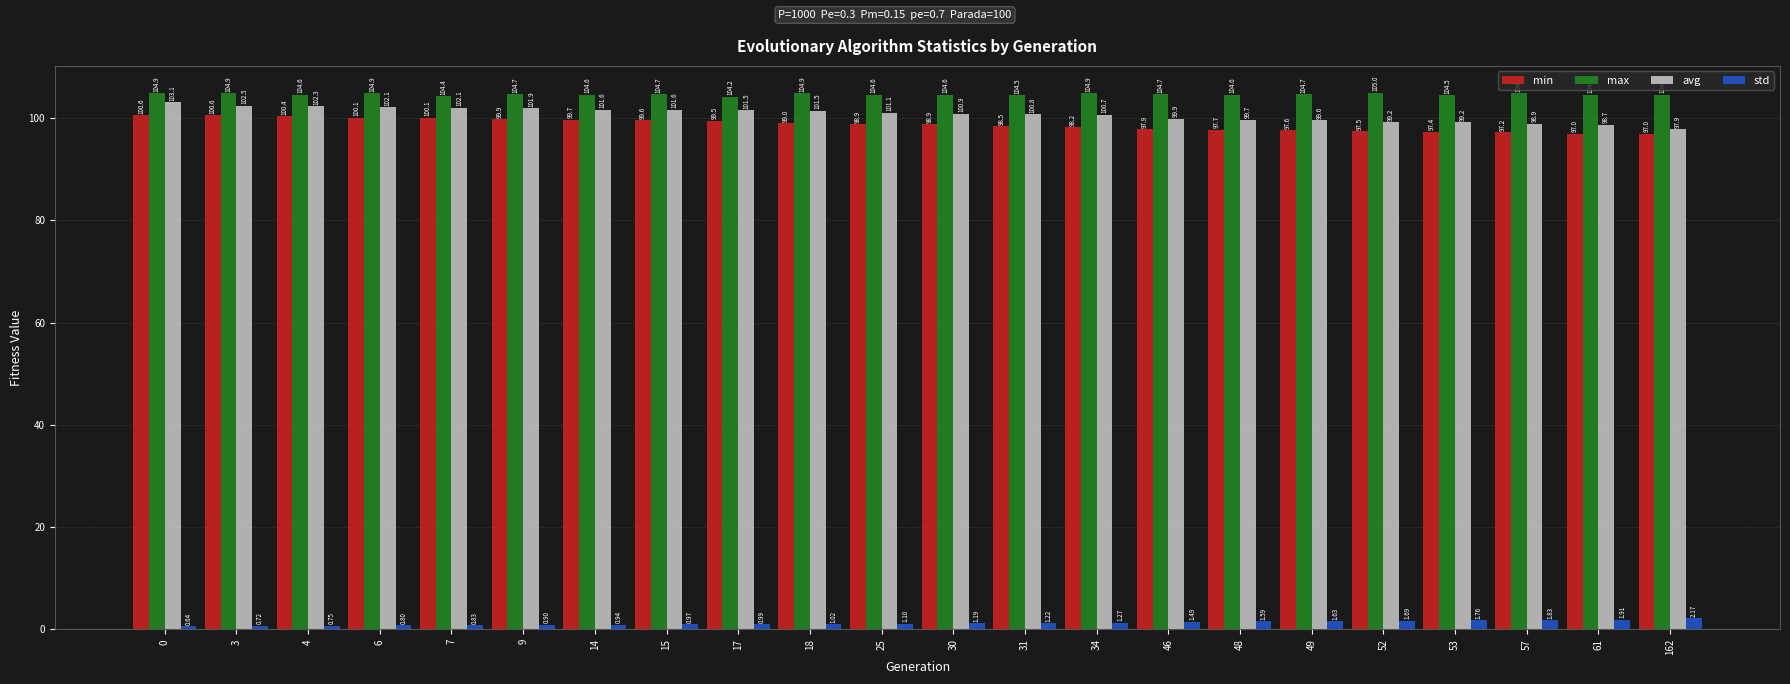

What is the sum of the std values at 48 and 18?

2.6